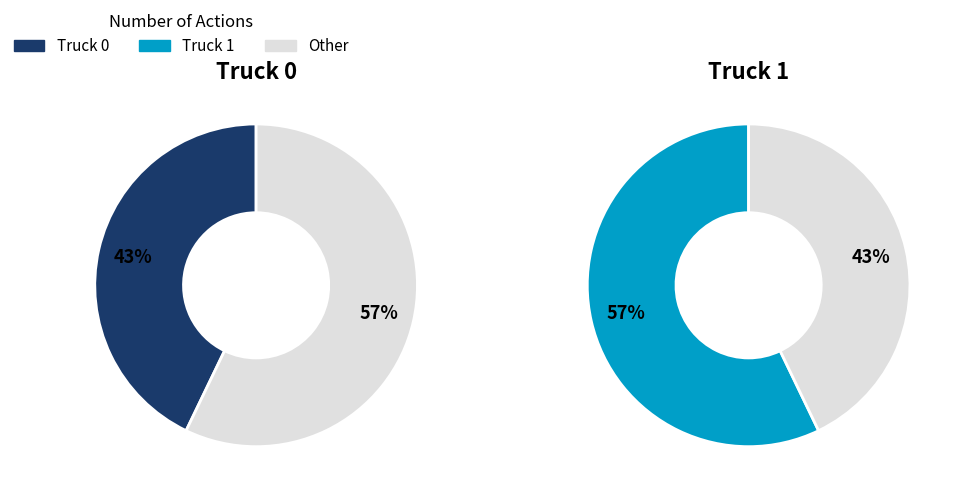

To the nearest percent, what percentage of the pie is Truck 0?

43%